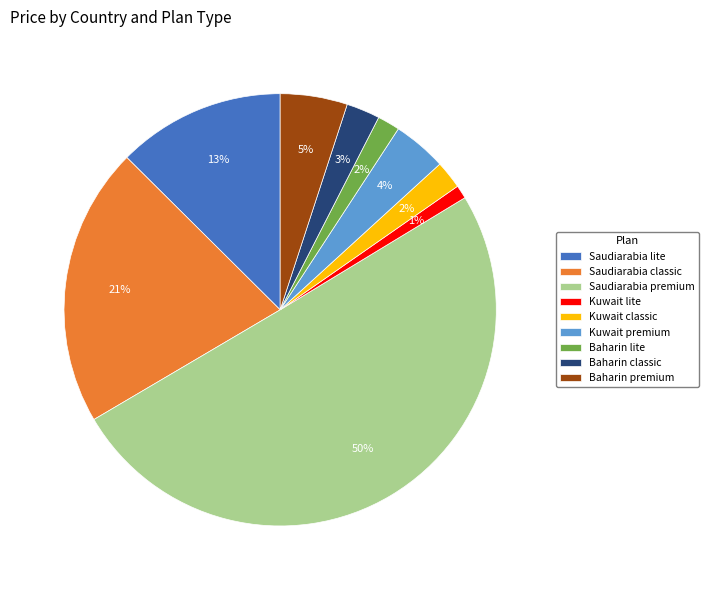

To the nearest percent, what percentage of the pie is Saudiarabia lite?

13%